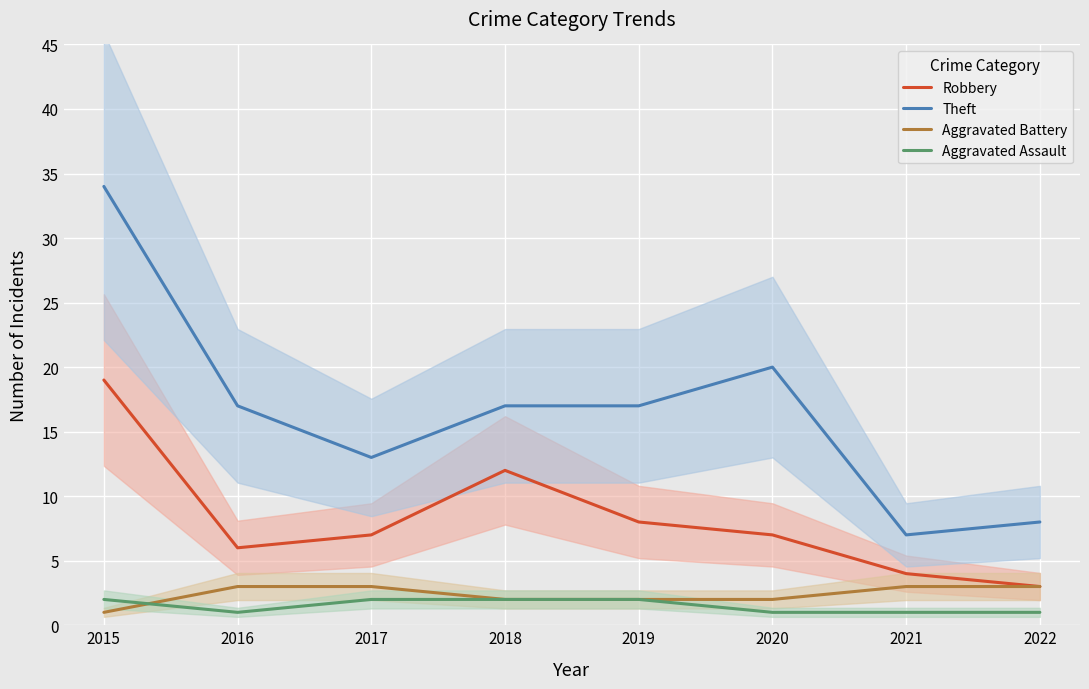

What is the average value of the Aggravated Assault series?

2